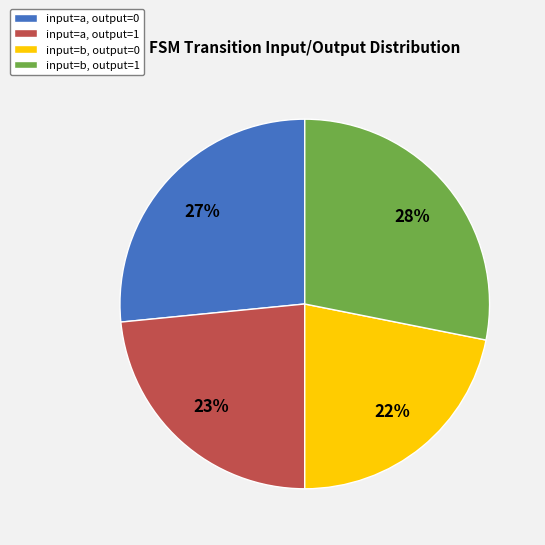

How many segments does this pie chart have?

4